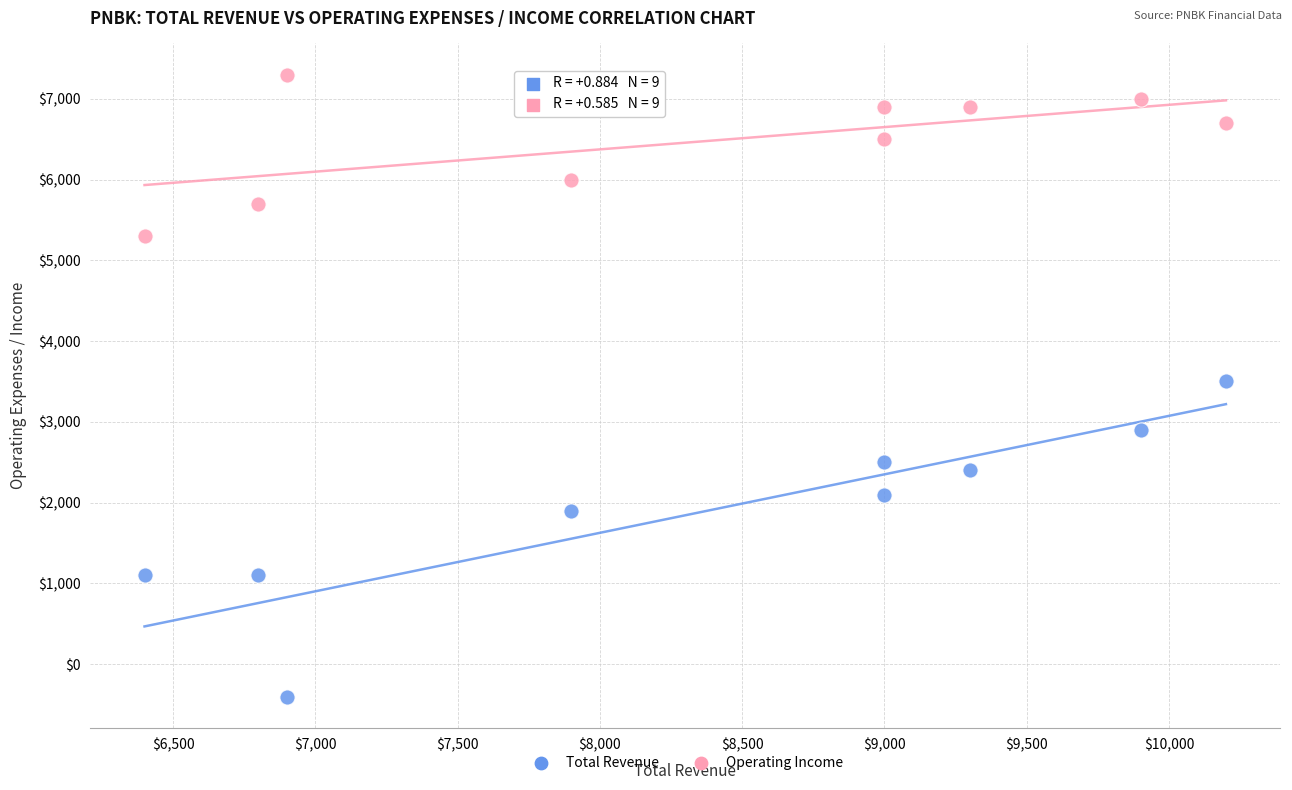

Which series has the widest spread of Y values?

Total Revenue